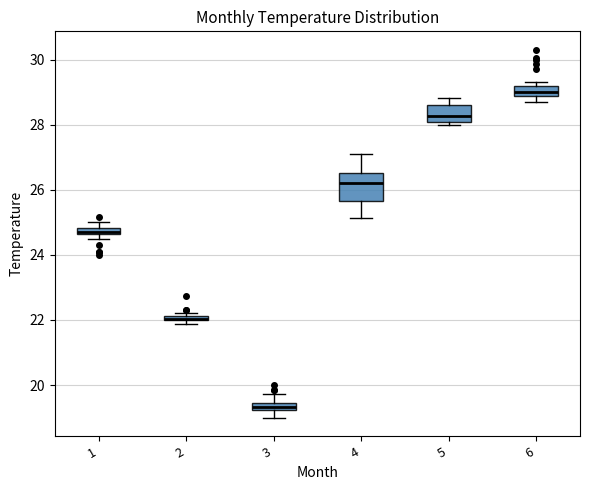

Where does the median line of the box at x = 4 sit on the y-axis? The values are not printed on the chart, so give them approximately, as read against the axis.

26.2